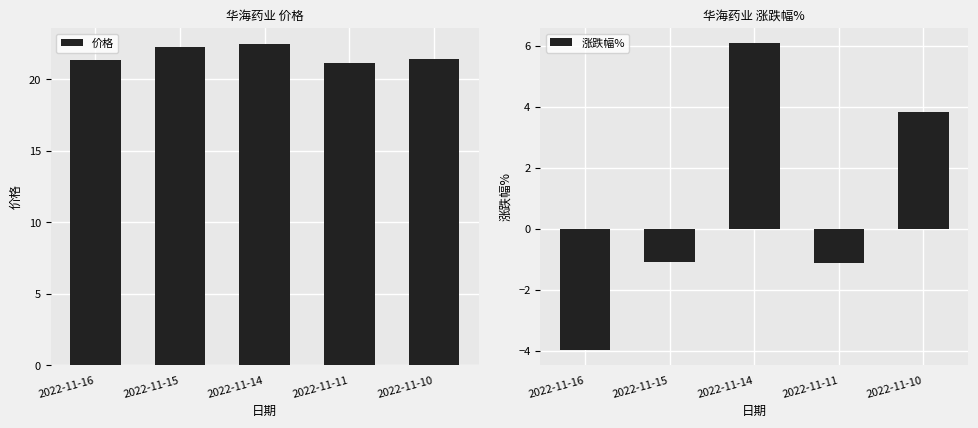

Between 2022-11-15 and 2022-11-16, which is larger?

2022-11-15